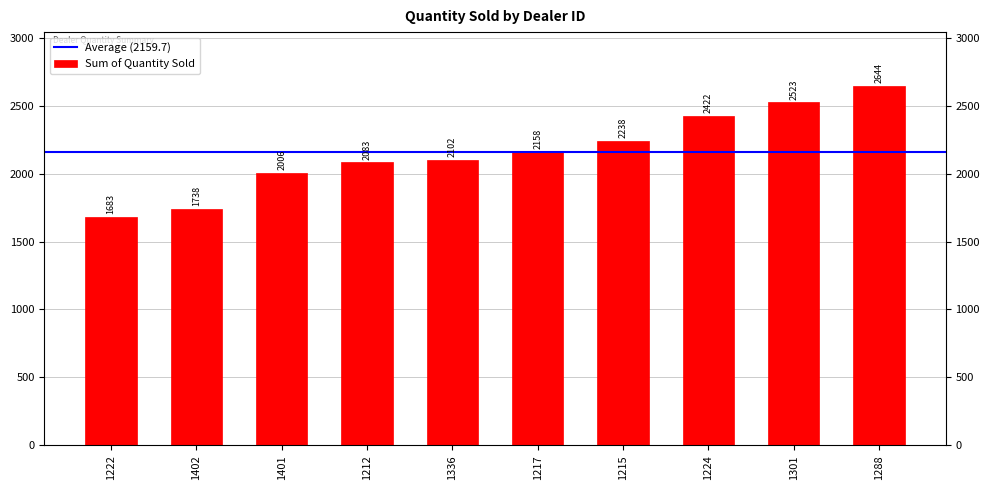

What is the smallest value displayed?

1683